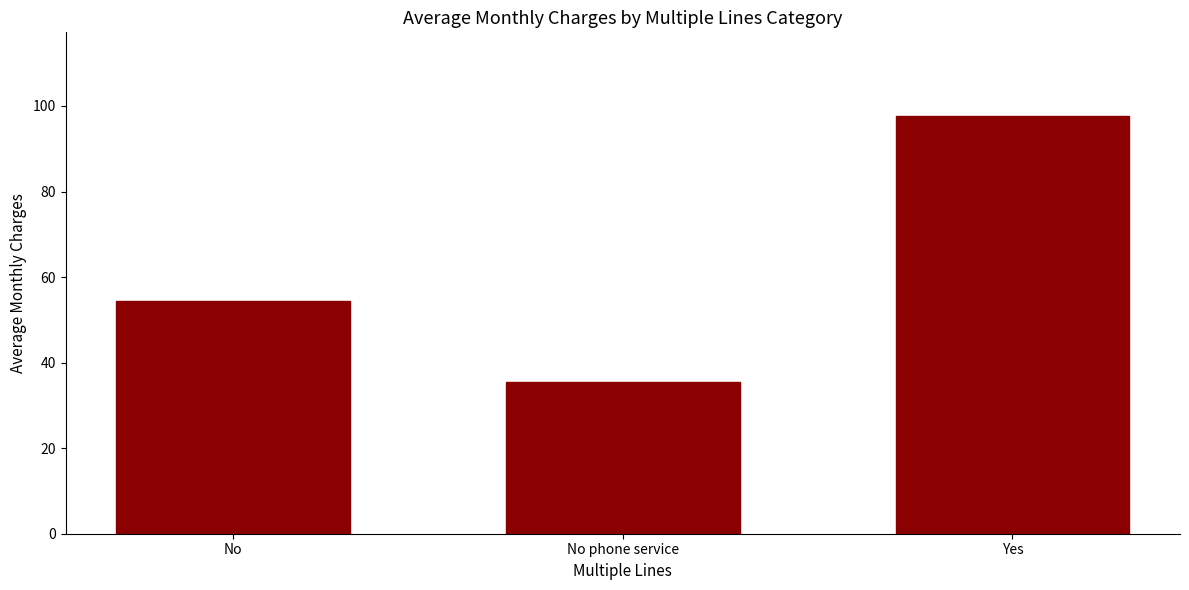

What is the label of the 3rd bar from the left?

Yes